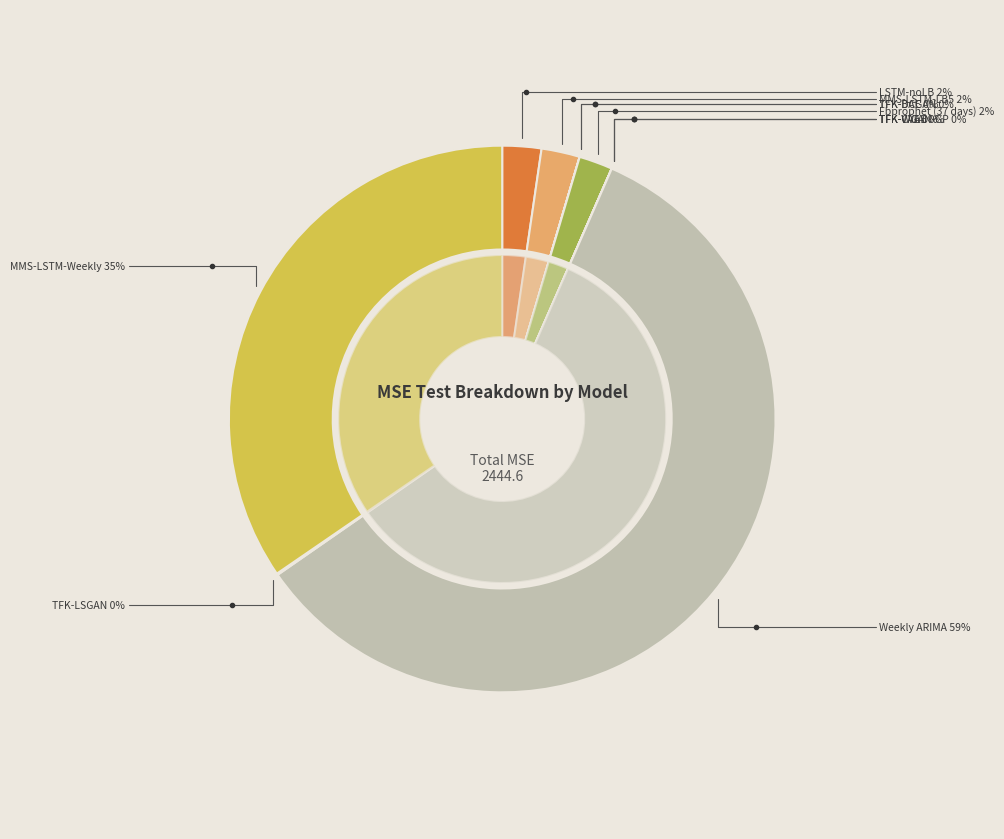

What is the smallest slice in the pie chart?

TFK-VAE